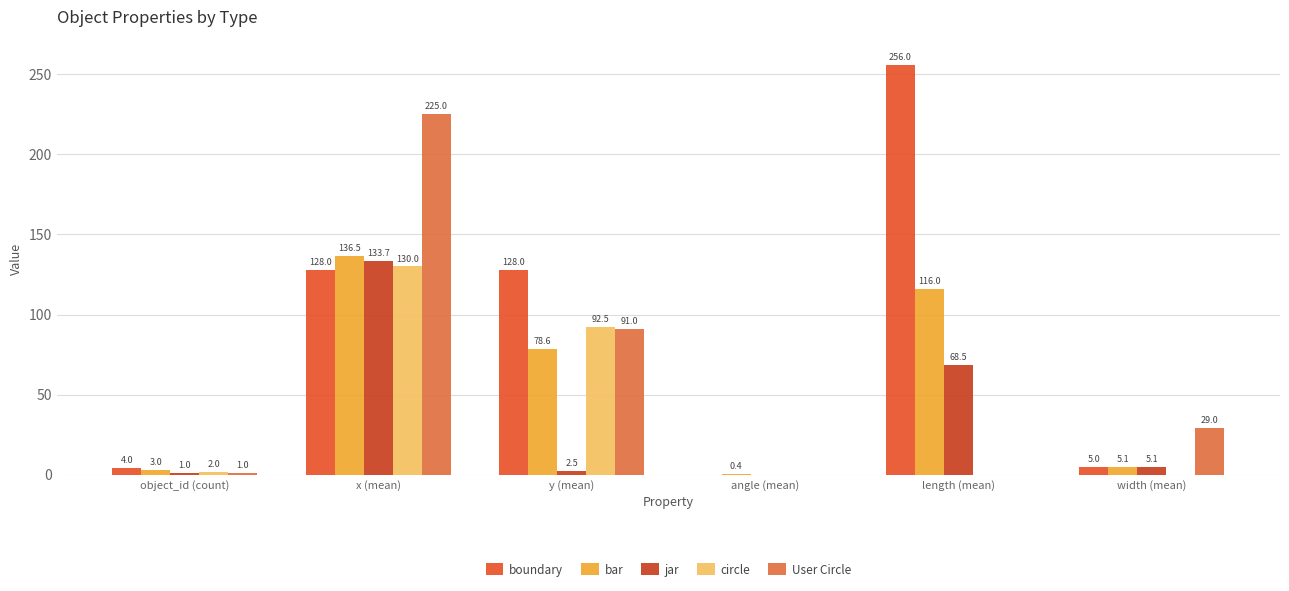

Which series has the largest total across all categories?

boundary